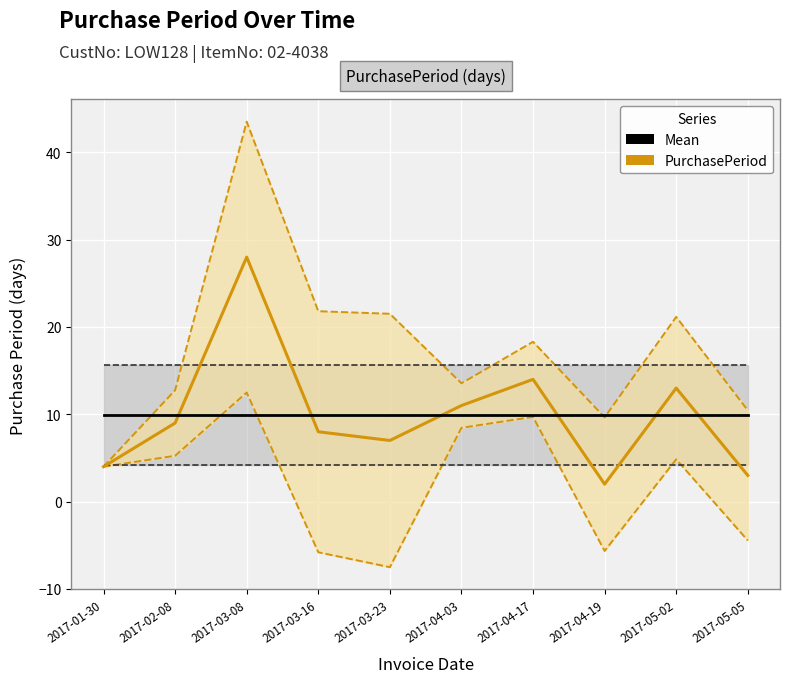

The value of Mean at 2017-04-03 is 9.9. True or false?

True